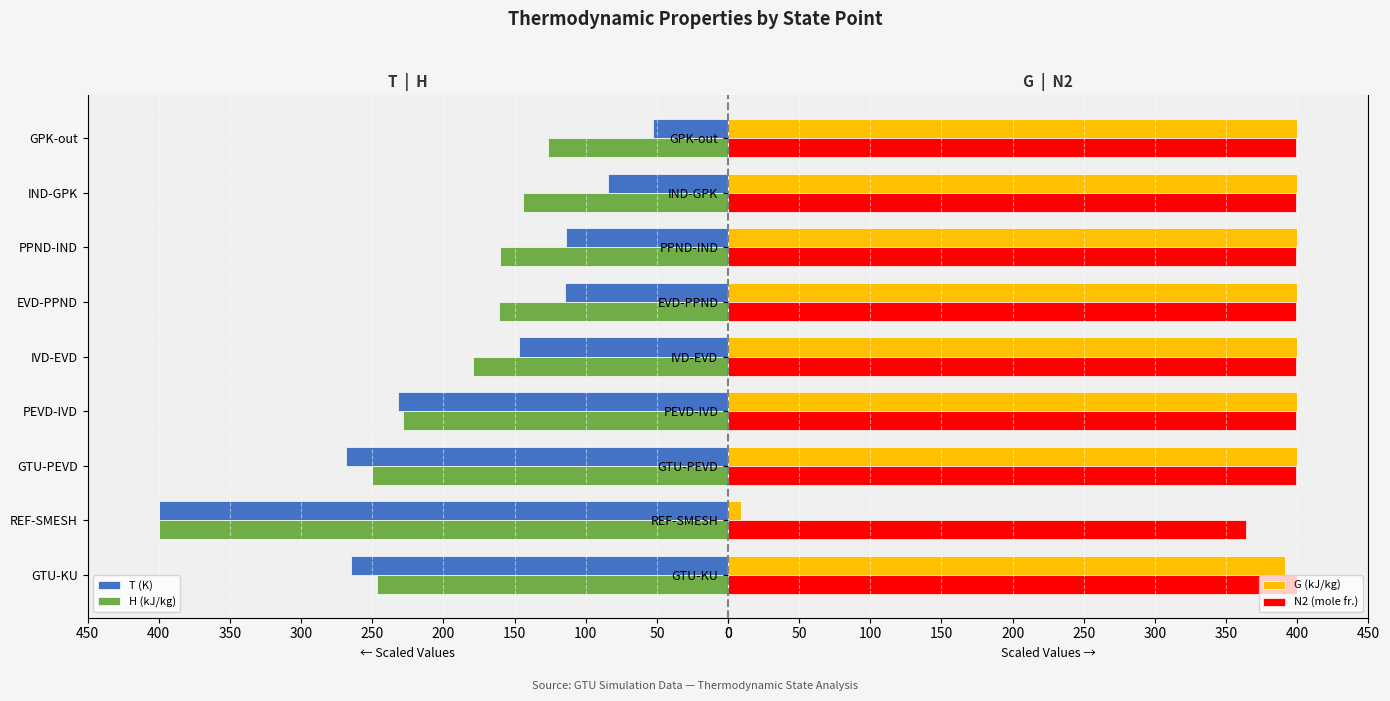

What is the difference between the maximum and minimum values in the G (kJ/kg) series?

391.2